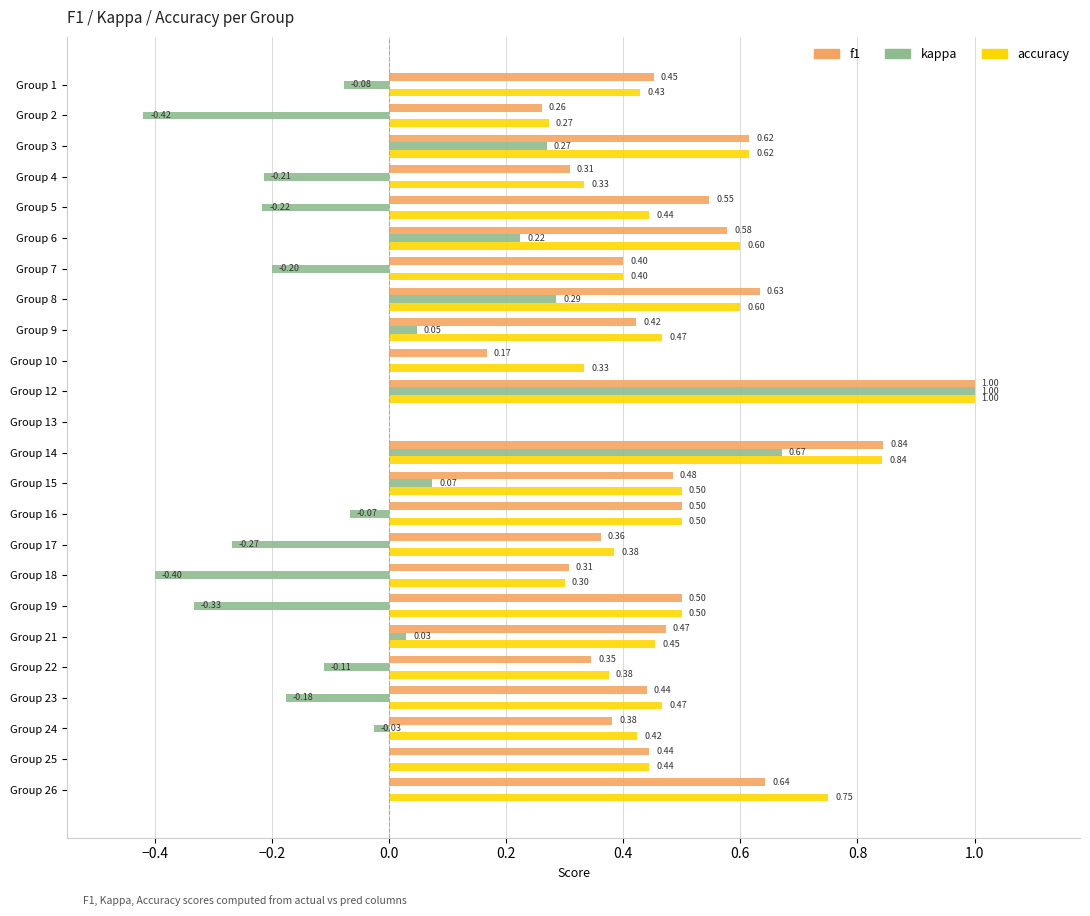

What is the sum of the f1 values at Group 16 and Group 25?

0.9